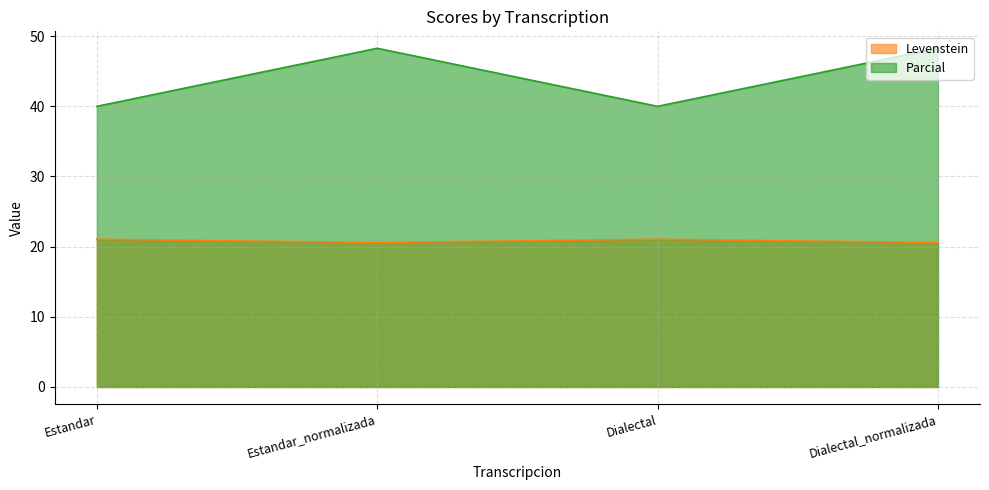

What is the label of the 2nd point from the right?

Dialectal